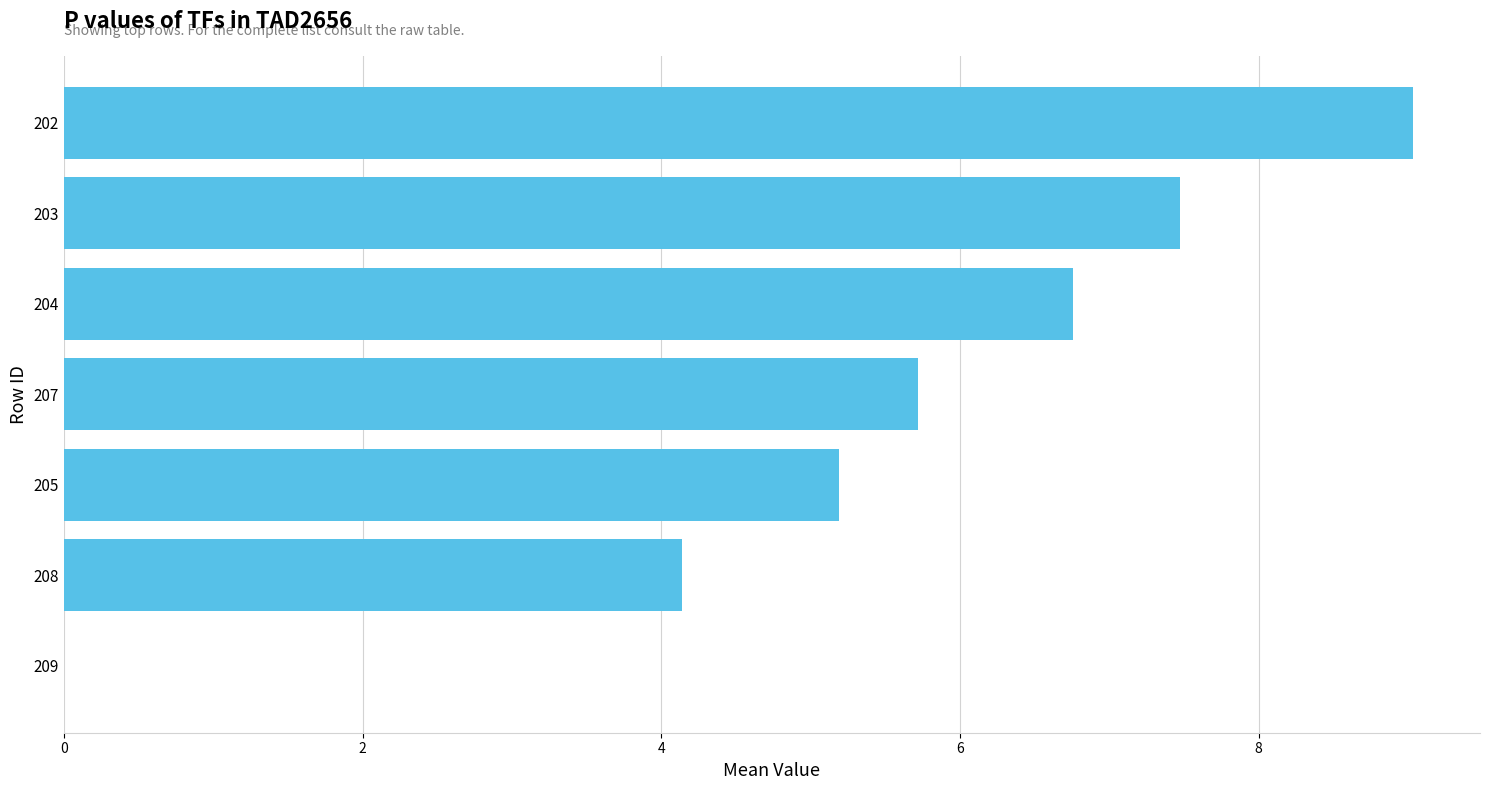

The chart shows a value of 3.9 at 203. True or false?

False